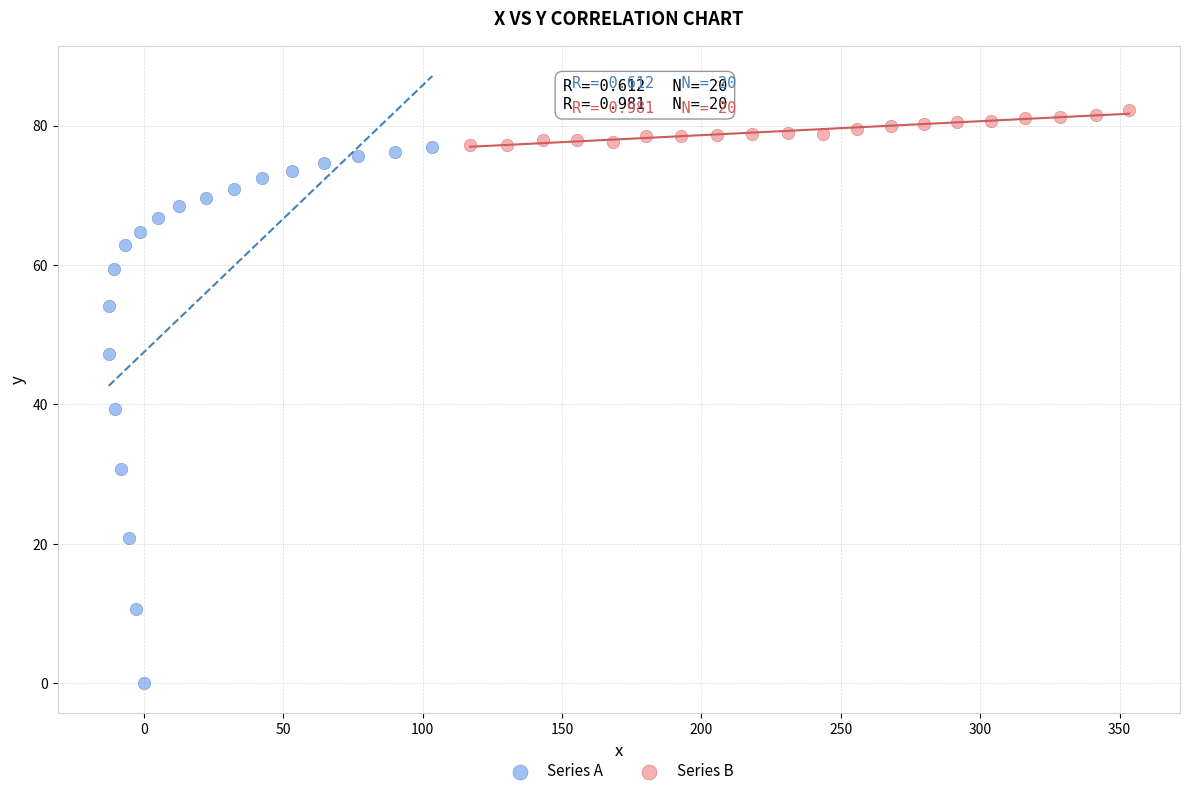

Which series contains the highest Y value?

Series B